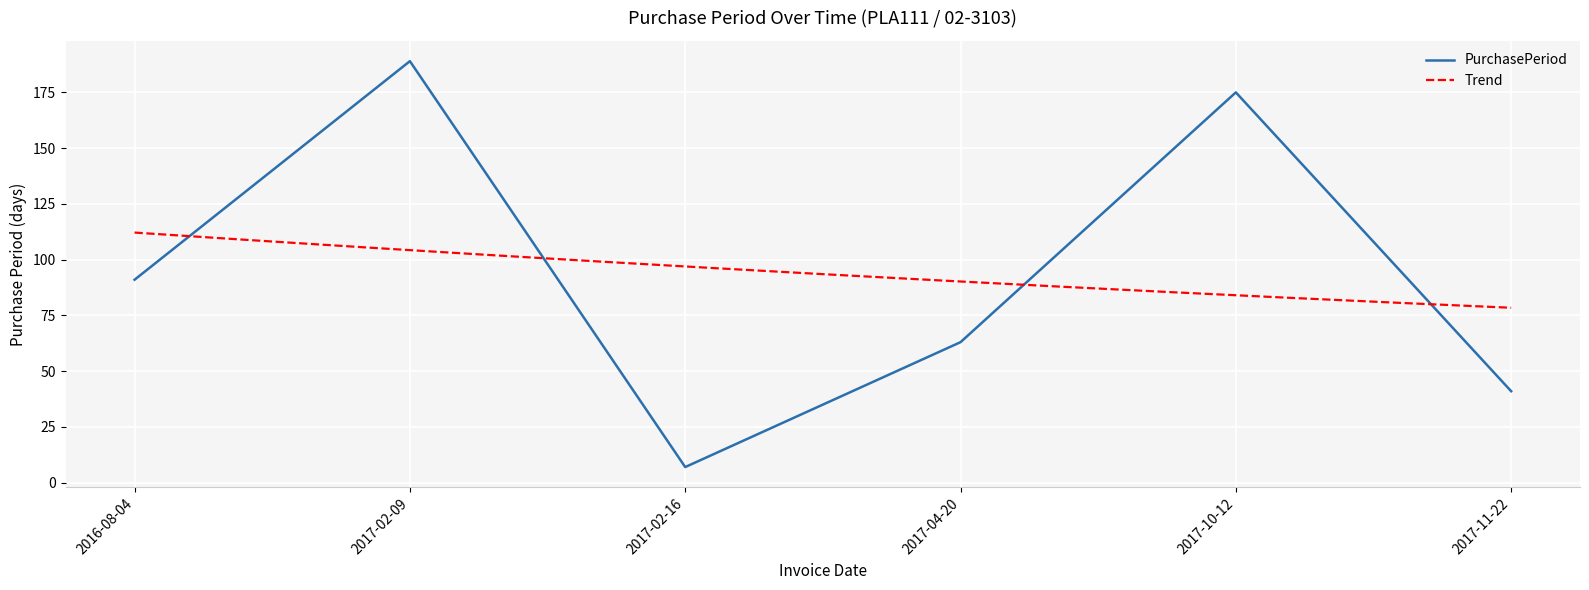

The value at 2017-02-09 is 189. True or false?

True